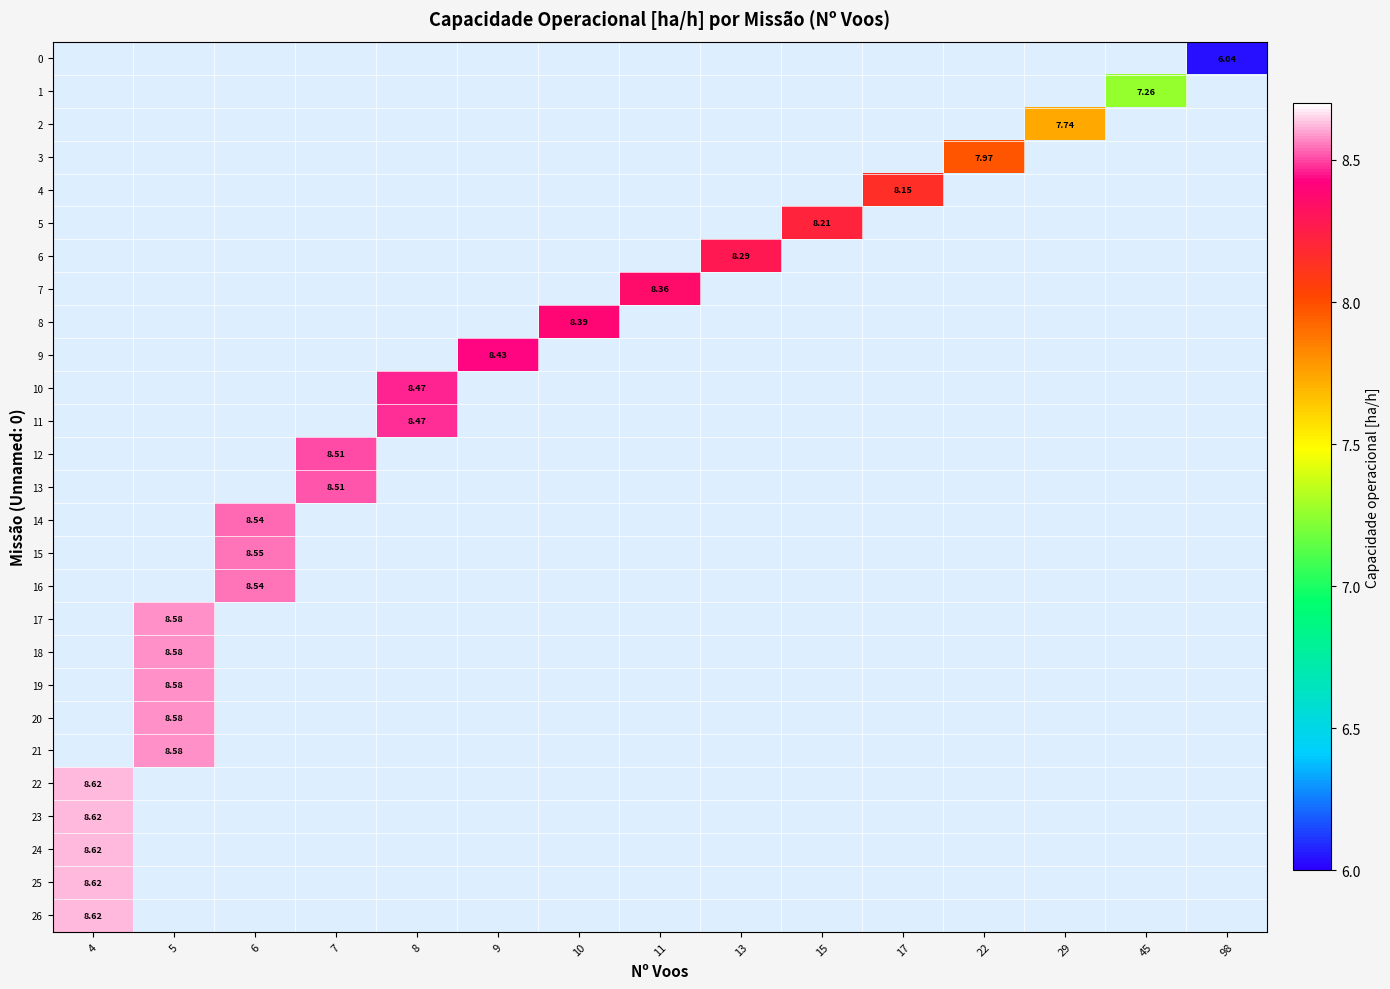

Which label corresponds to the smallest value in the chart?

98